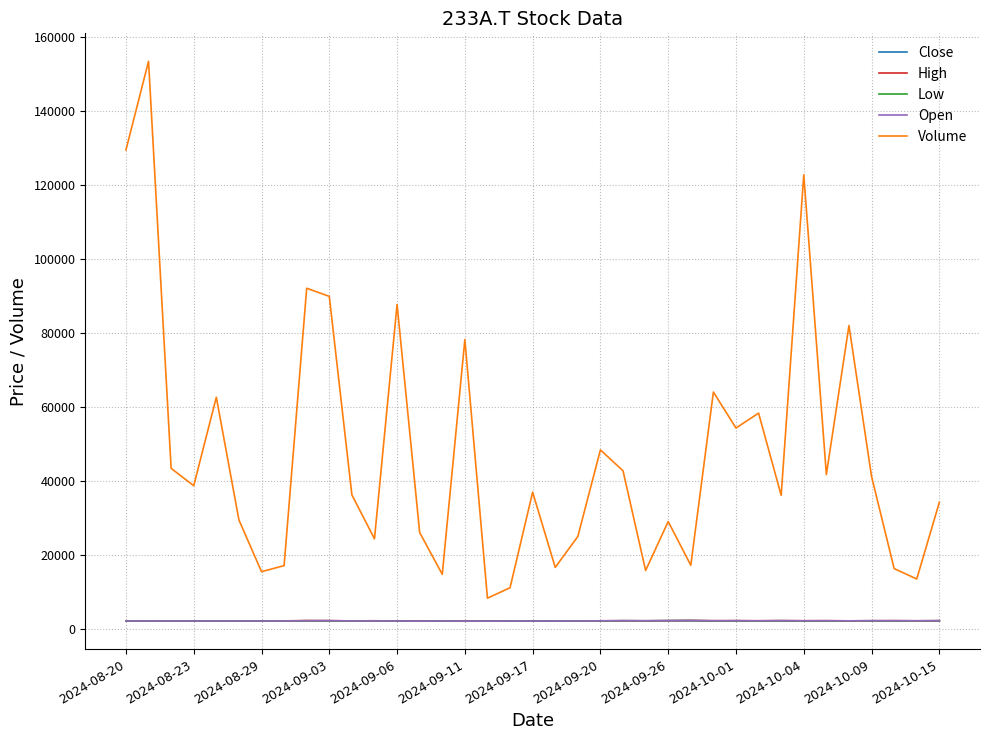

Which series has the largest range (max minus min)?

Volume